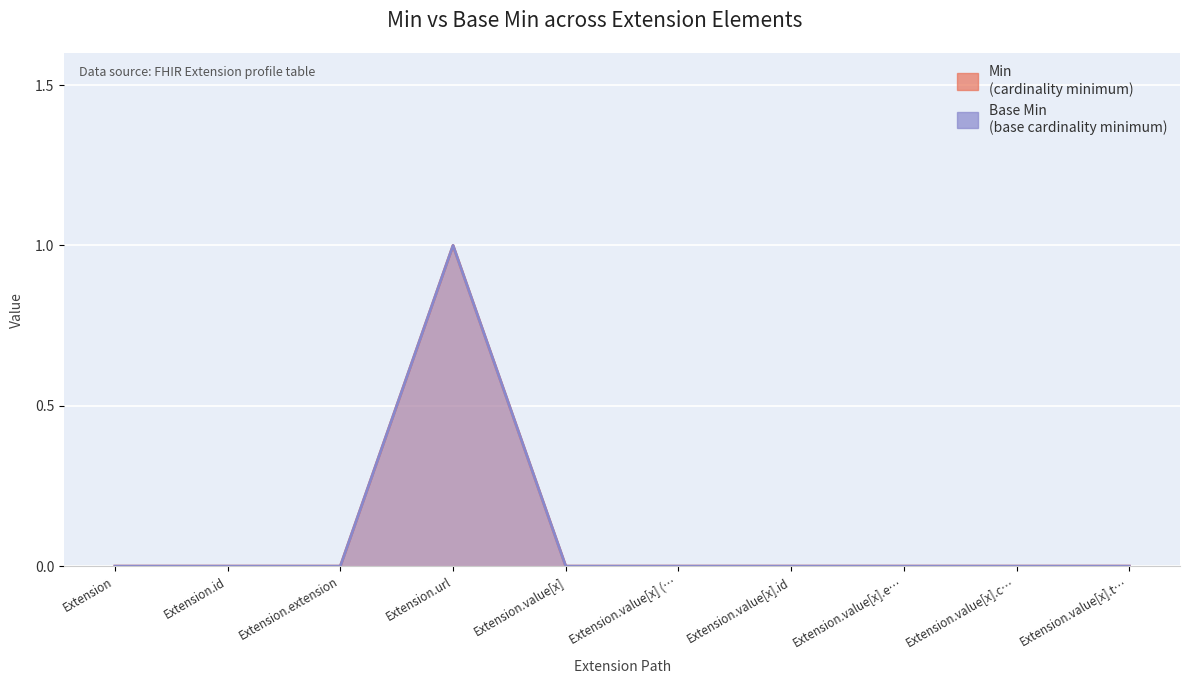

What is the total value across all series at Extension.url?

2